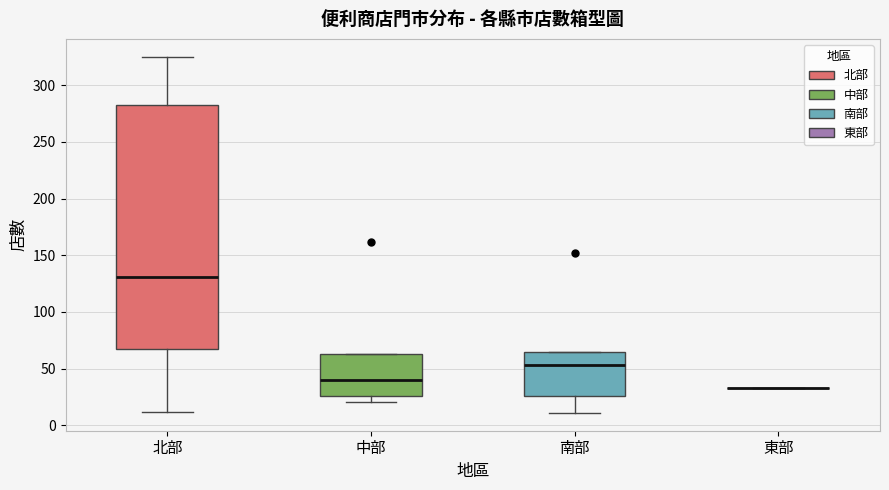

Reading left to right, transcribe this box plot: for each box, give where its median line is, the range the box spans, and where its two whiskers end, as read against the y-axis. The values are not printed on the chart, so give them approximately, as read against the axis.

北部: median 130, box 65 to 280, whiskers 10 to 325
中部: median 40, box 25 to 65, whiskers 20 to 65
南部: median 55, box 25 to 65, whiskers 10 to 65
東部: box collapsed to a line at 35, whiskers 35 to 35